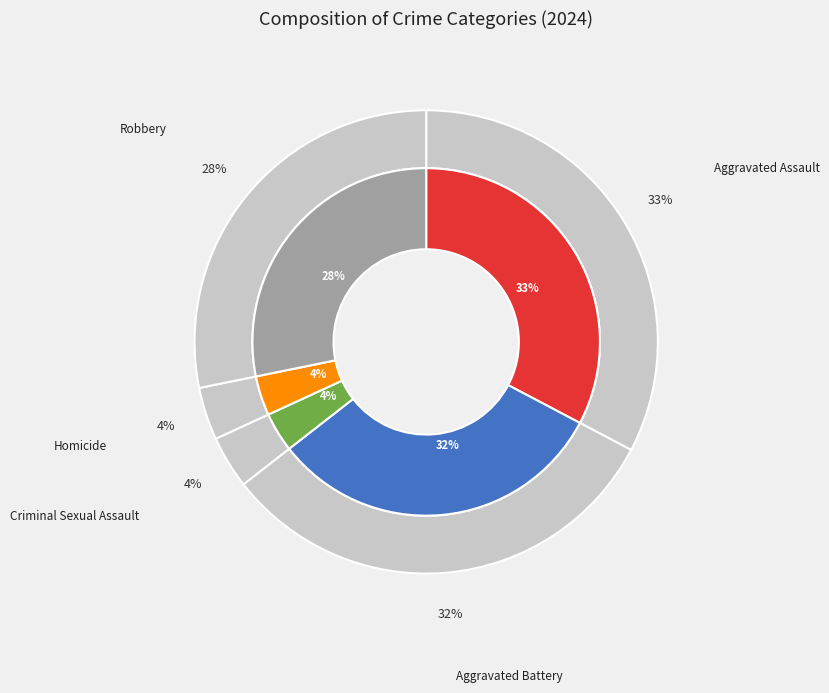

To the nearest percent, what is the difference between the largest and smallest slice percentages?

29%